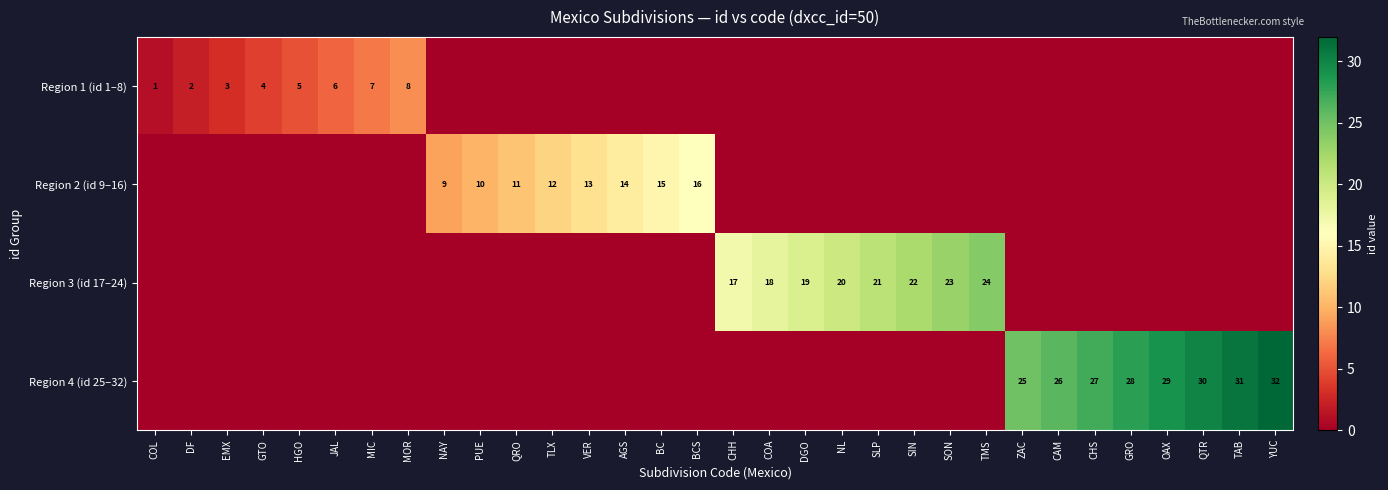

What is the sum of the Region 4 (id 25–32) values at ZAC and OAX?

54